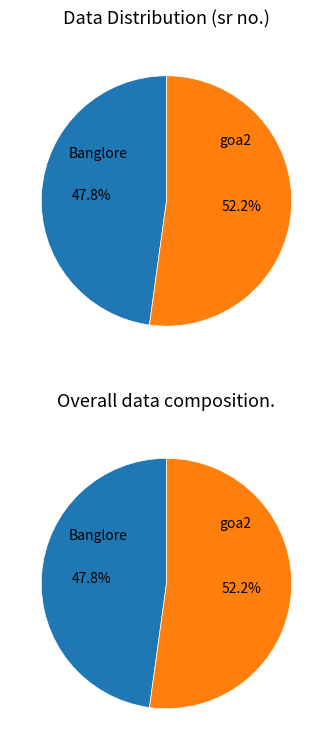

To the nearest percent, what is the average slice percentage?

50%